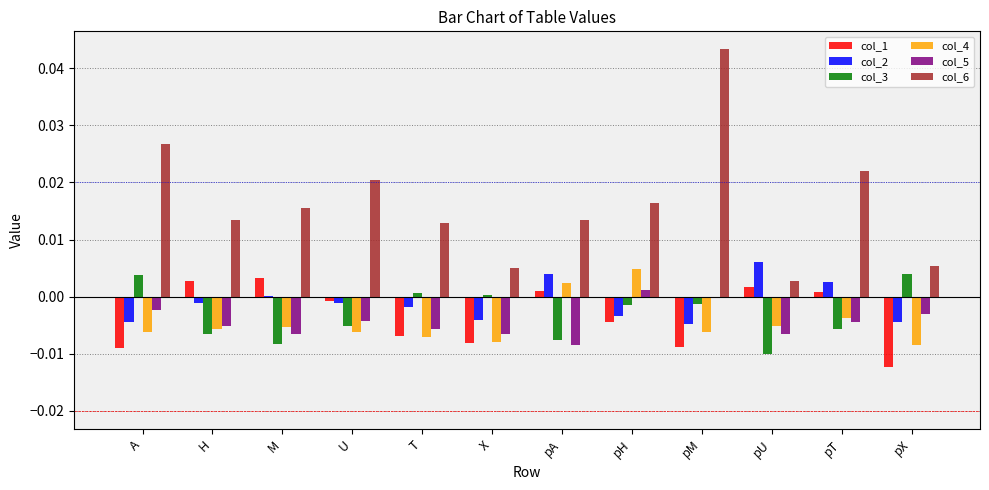

The col_3 series shows 0.0 at T. True or false?

True